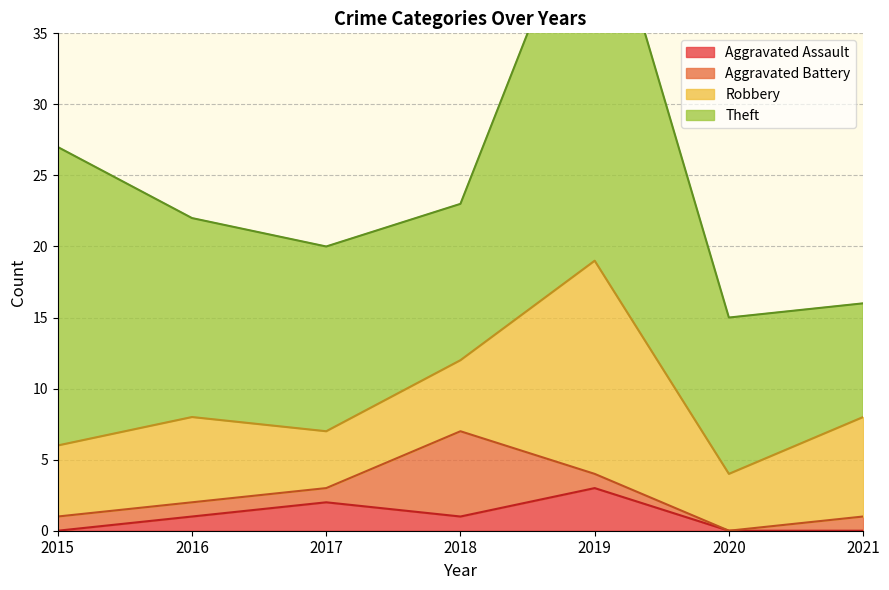

What is the value of the Aggravated Battery point at the 5th from the left?

1